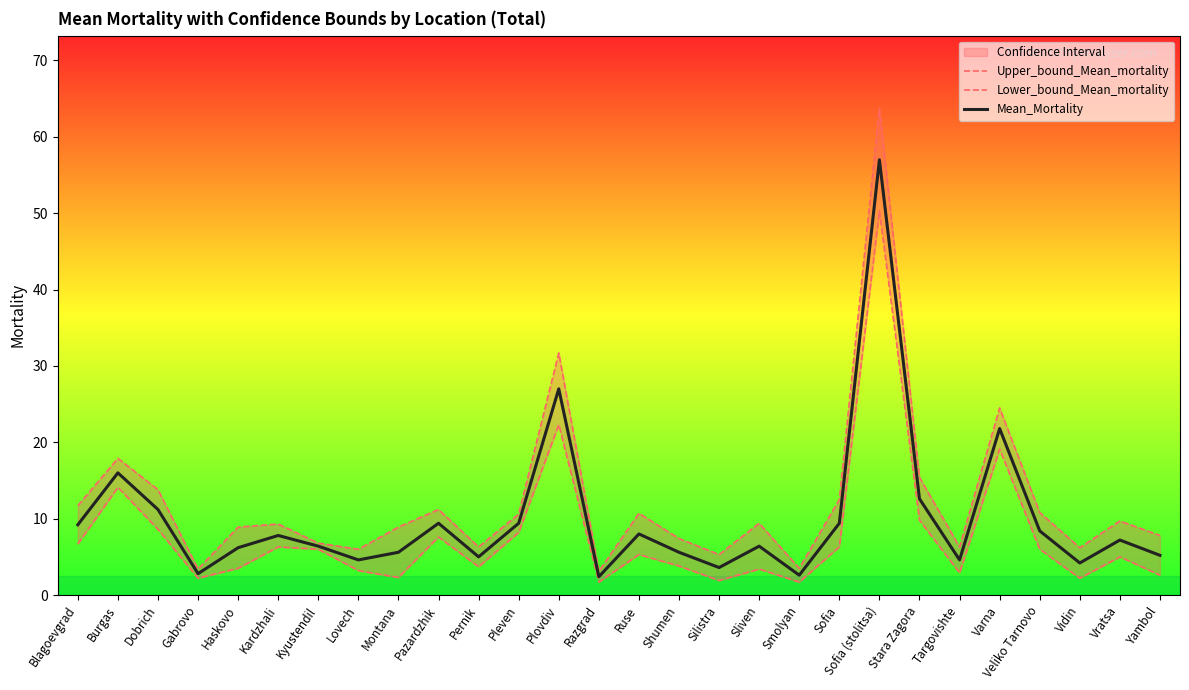

The value of Lower_bound_Mean_mortality at Kyustendil is 6.0. True or false?

True